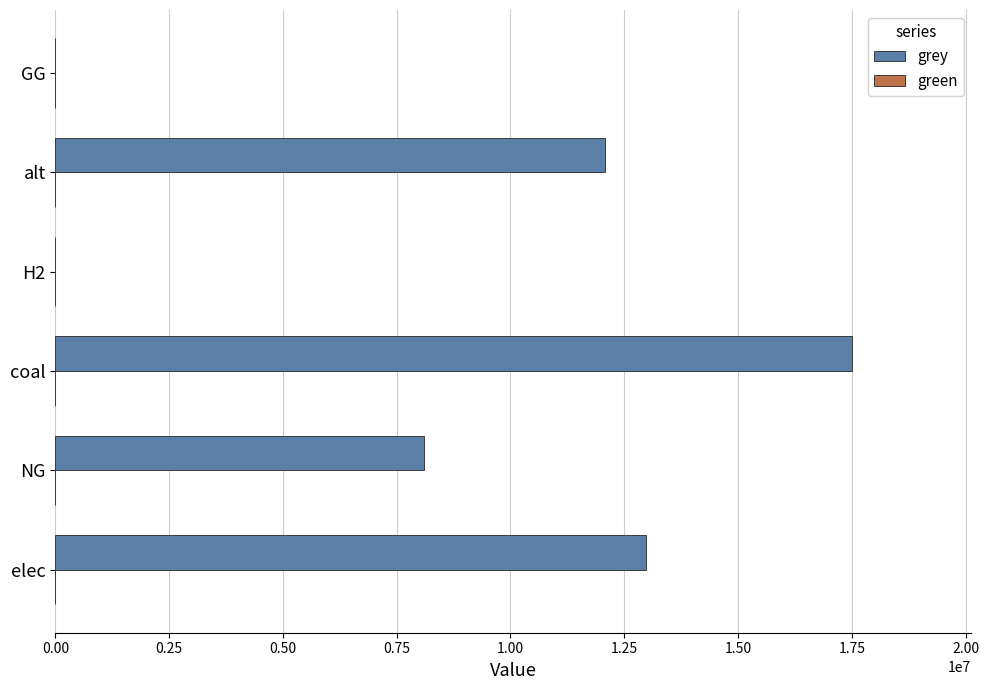

Is it true that the value at NG is 12240912.2?

False